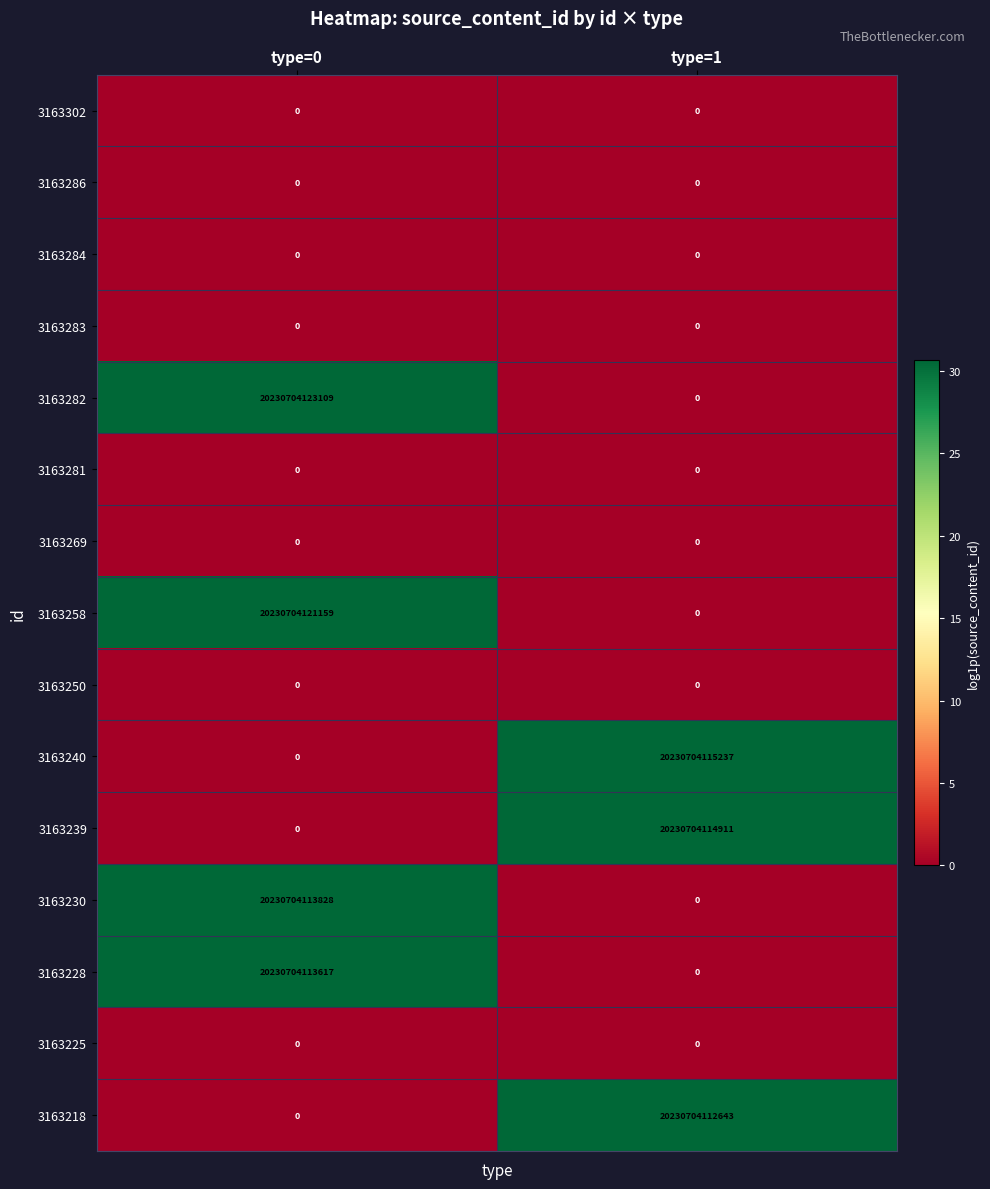

Which series has the largest range (max minus min)?

3163282